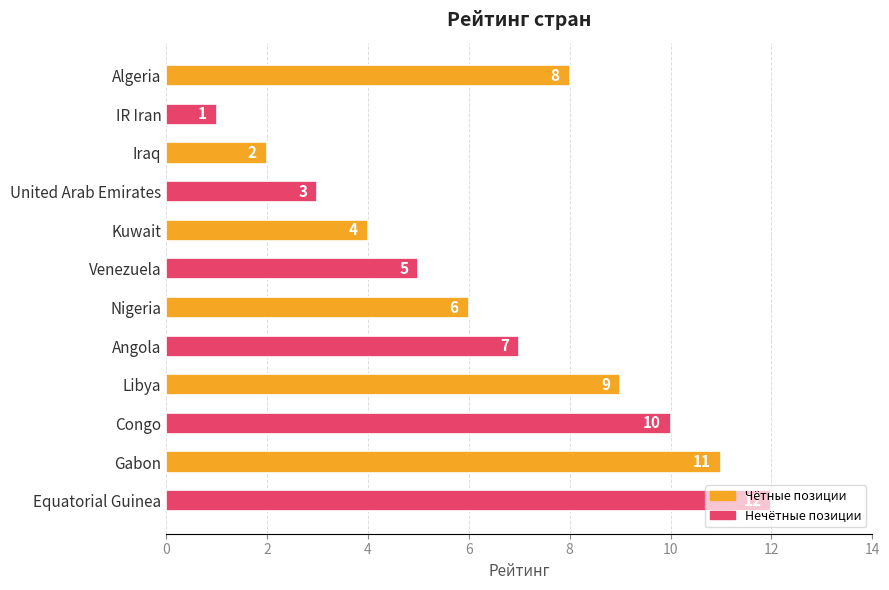

What is the maximum value shown in the chart?

12